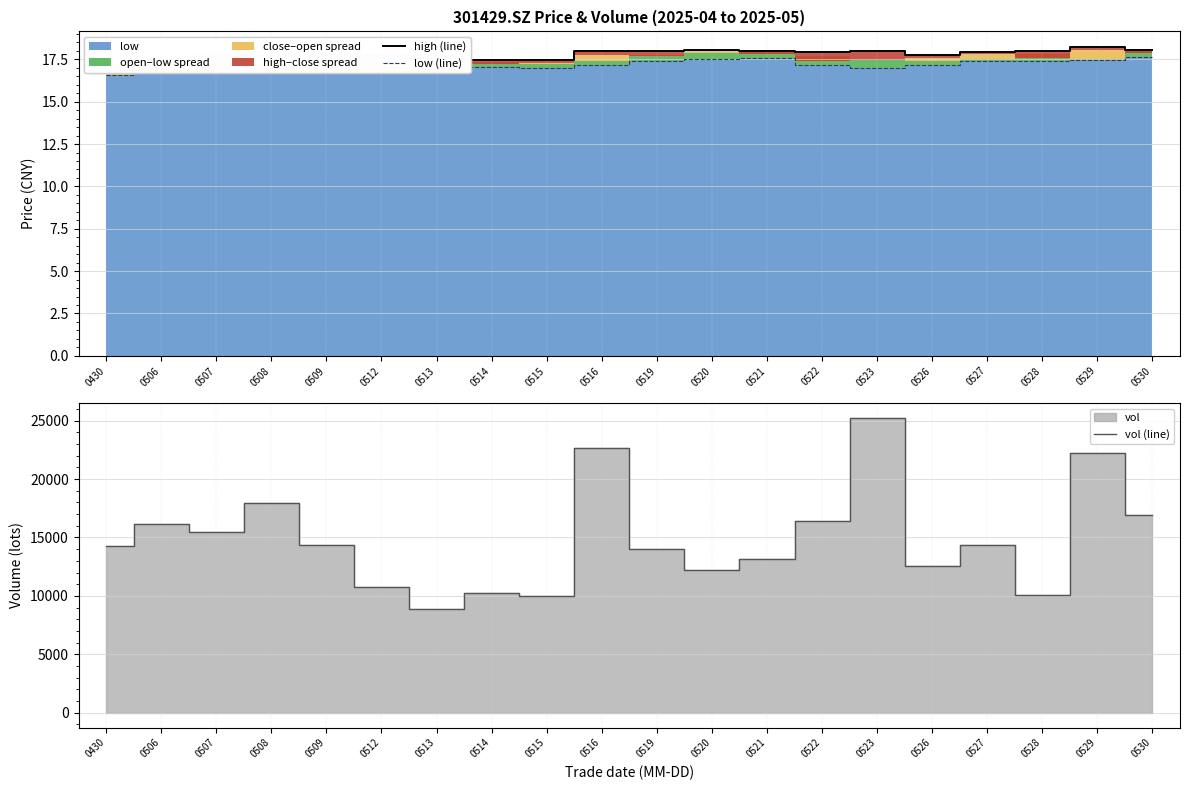

The vol (line) series shows 1999.1 at 0513. True or false?

False